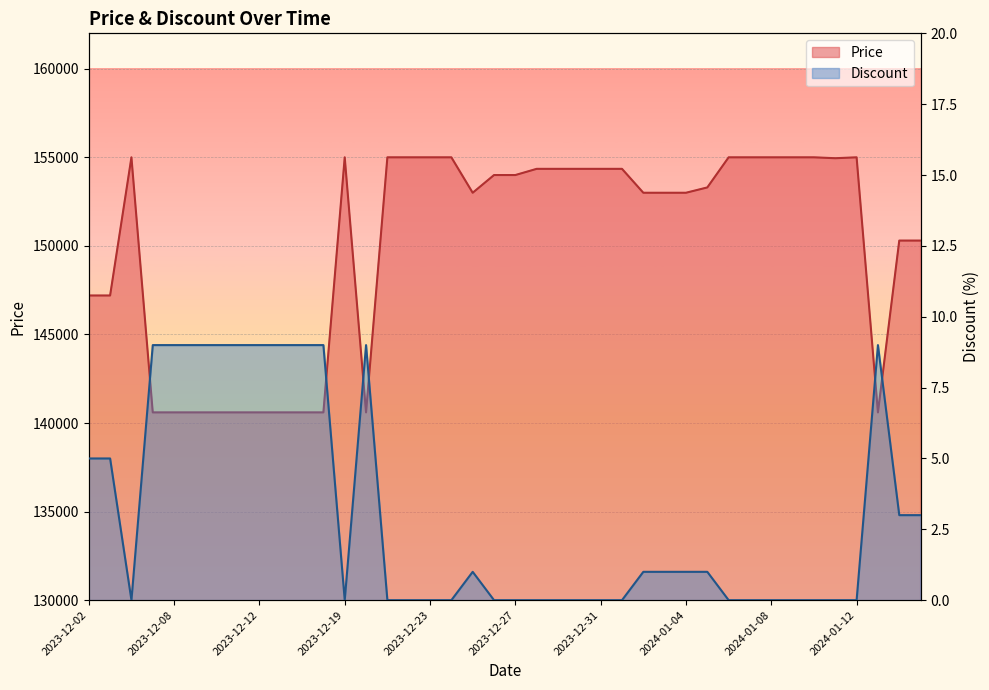

In Price, how many points are lower than both neighbors (excluding endpoints)?

4